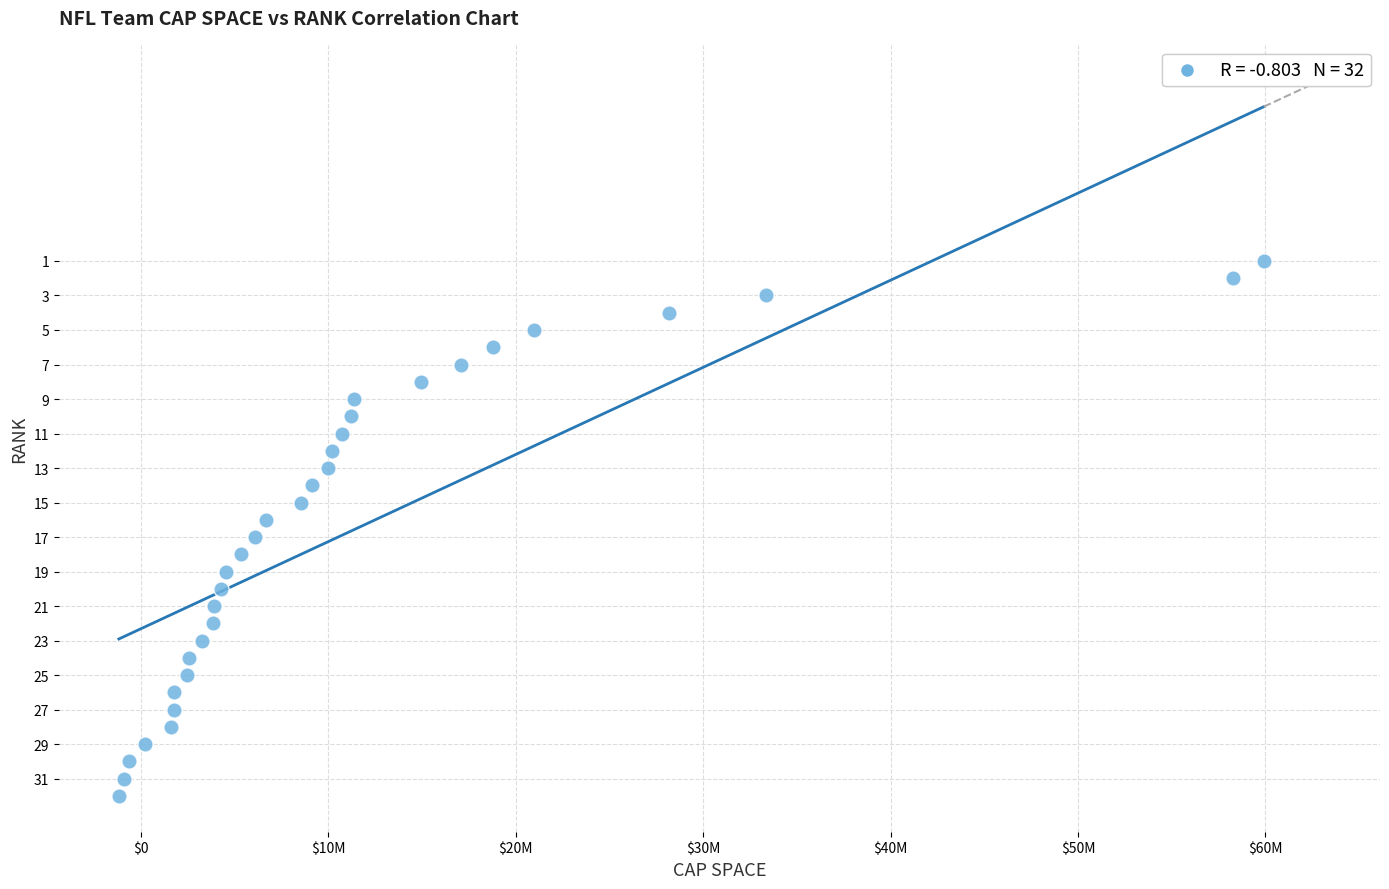

What is the range of Y values (max minus min)?

31